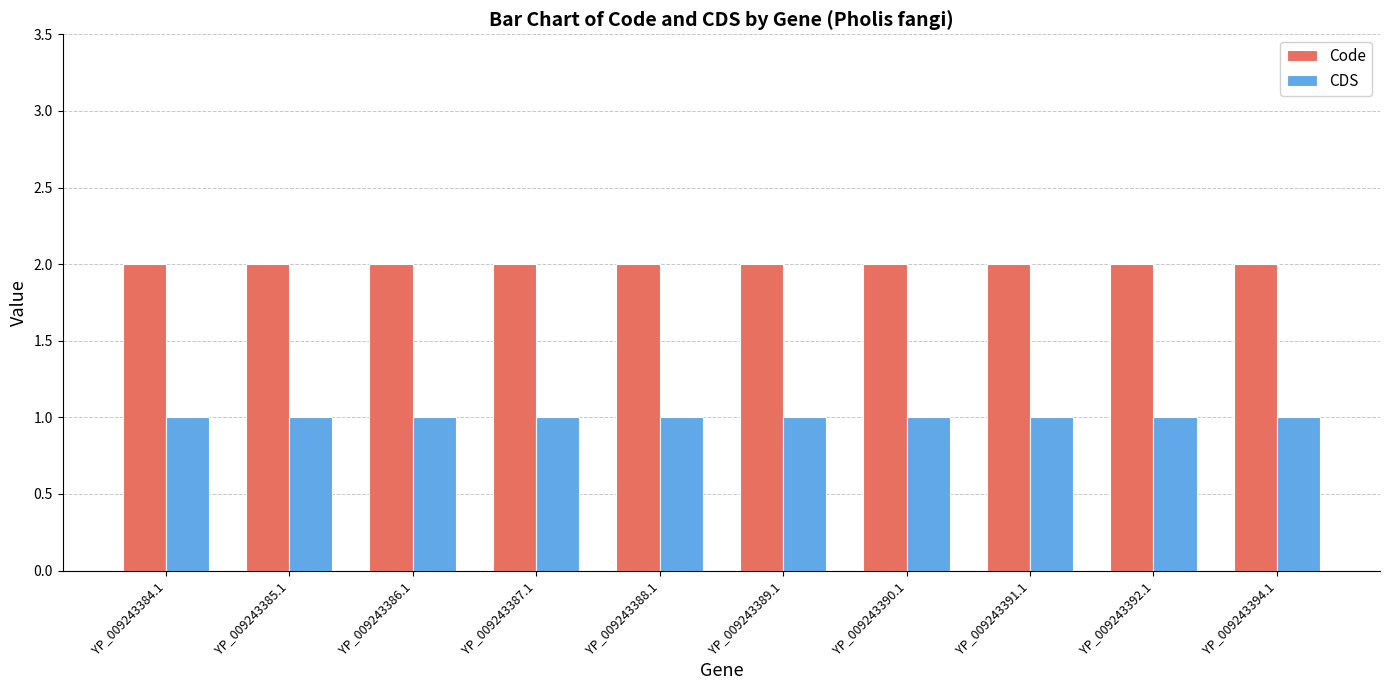

What is the total value across all series at YP_009243386.1?

3